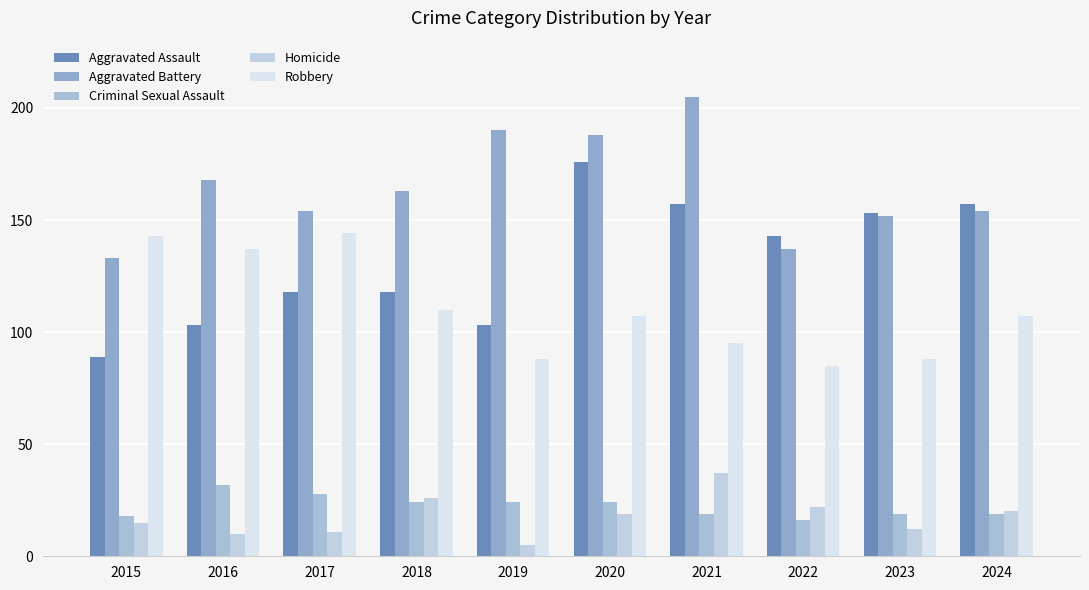

How many bars are there in each group?

5